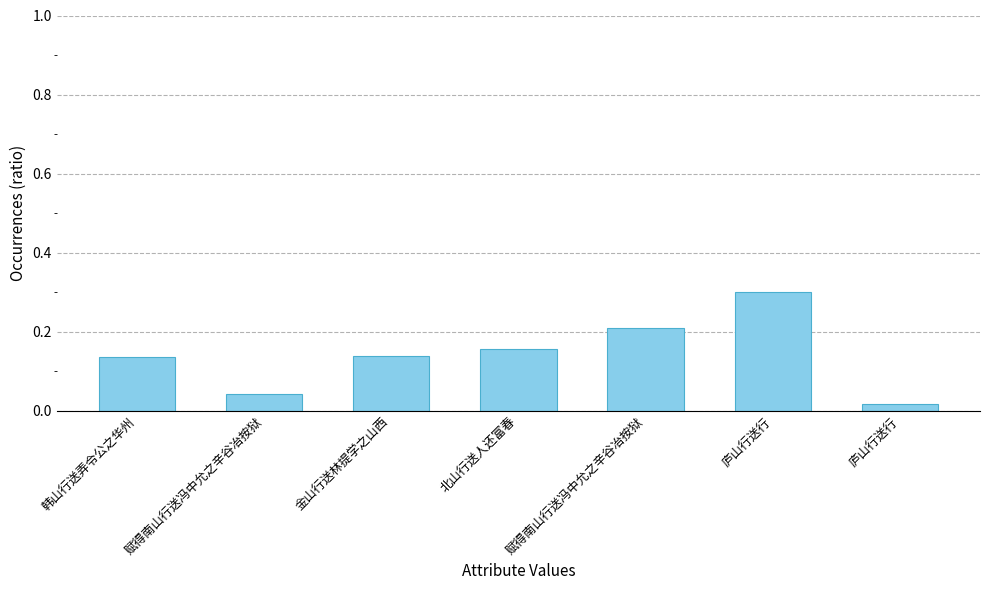

Which category has the highest value across all series?

庐山行送行